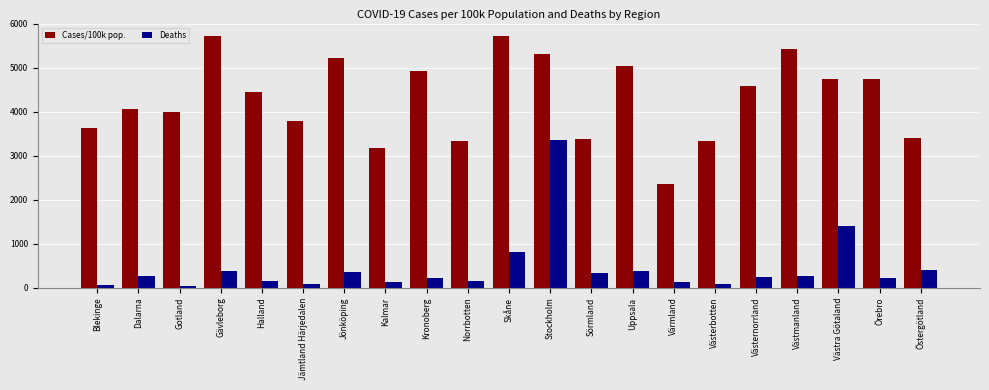

What is the minimum value shown in the chart?

34.0